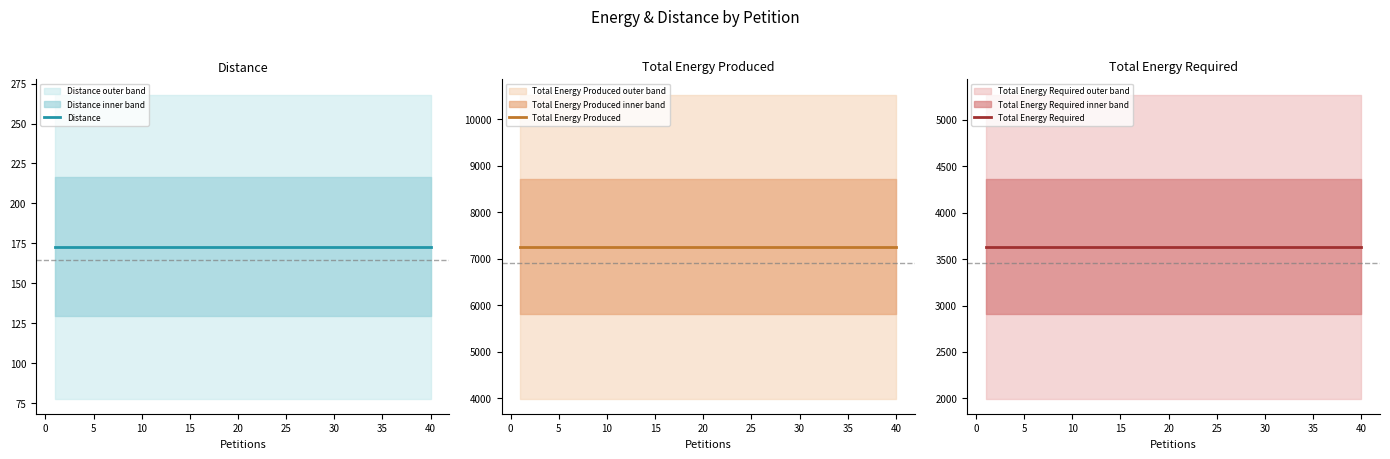

What is the lowest value of the Total Energy Required series?

3635